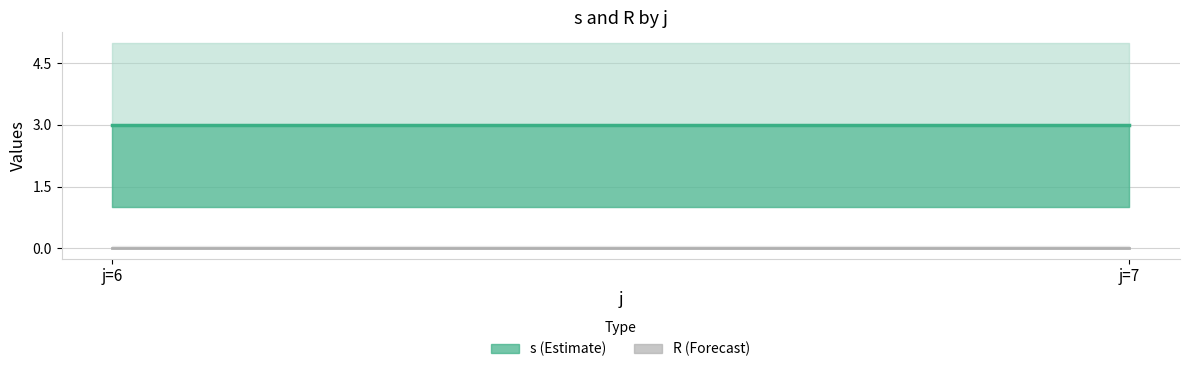

True or false: s and R cross at least once.

False